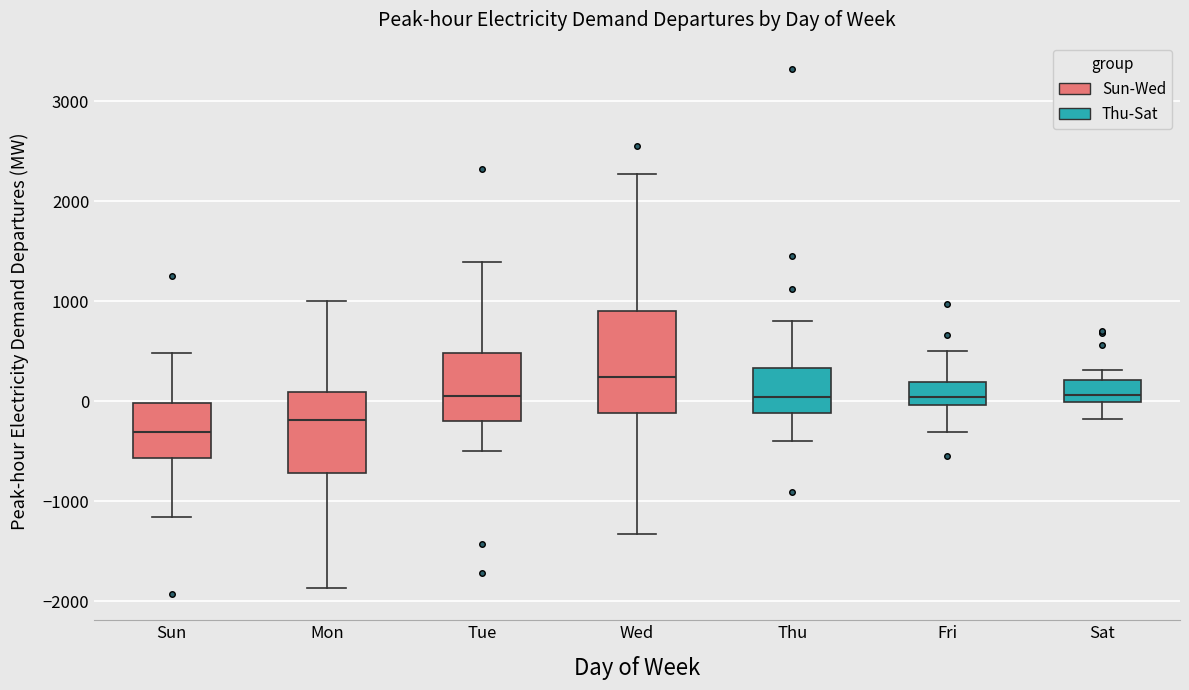

Which box has the highest median line?

Wed